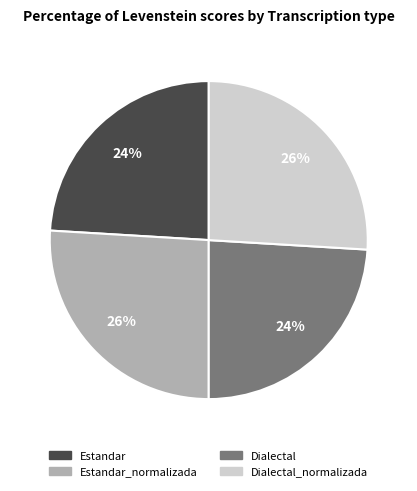

To the nearest percent, what is the difference between the largest and smallest slice percentages?

2%